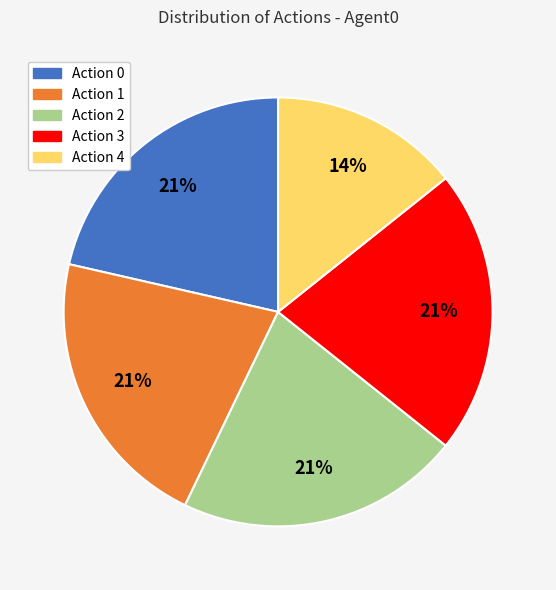

To the nearest percent, what is the combined percentage of Action 4 and Action 3?

36%